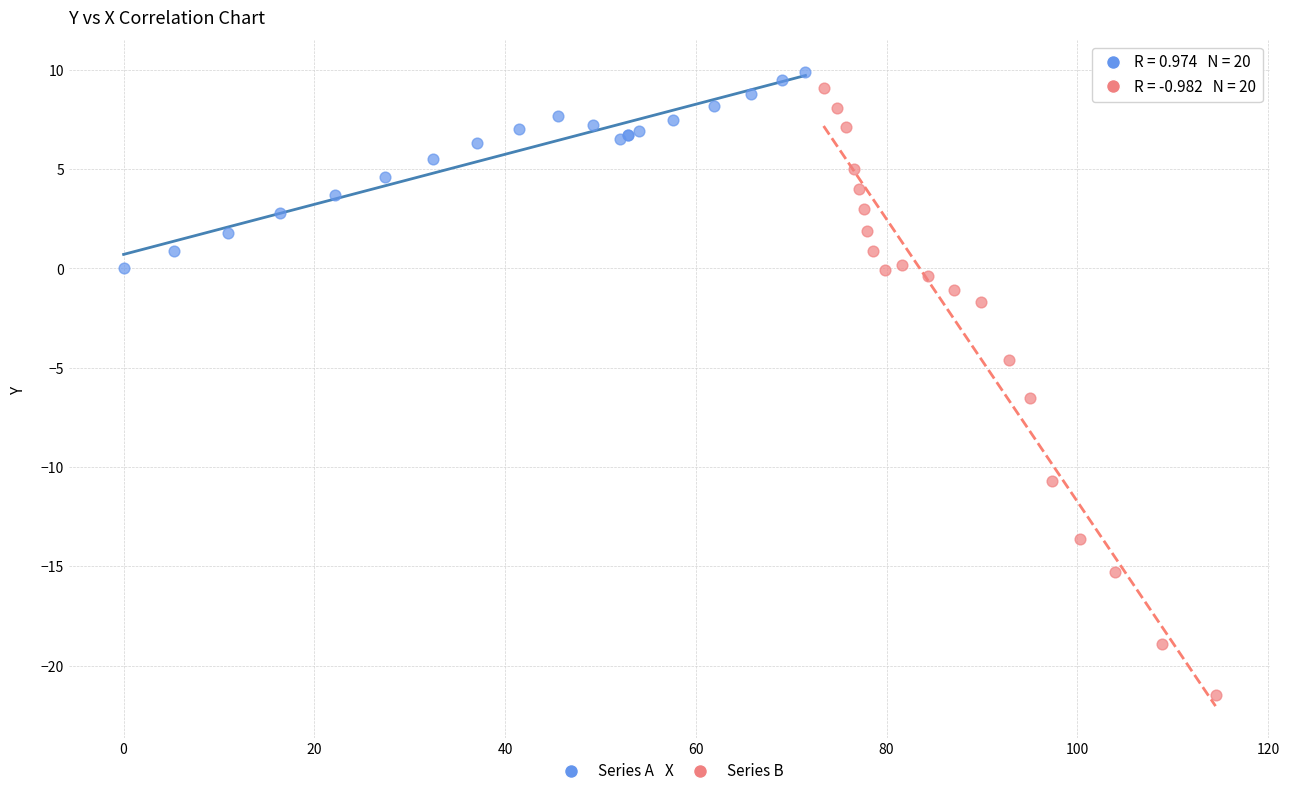

Which series has the widest spread of Y values?

Series B